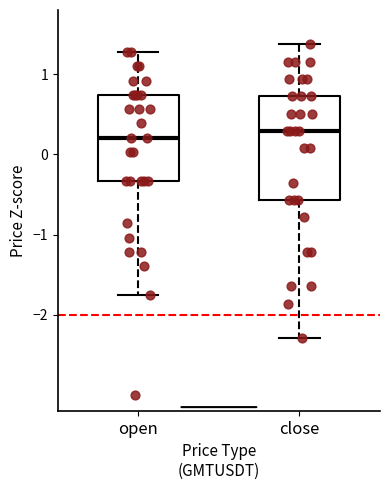

Reading left to right, transcribe this box plot: for each box, give where its median line is, the range the box spans, and where its two whiskers end, as read against the y-axis. The values are not printed on the chart, so give them approximately, as read against the axis.

open: median 0.2, box -0.3 to 0.7, whiskers -1.7 to 1.3
close: median 0.3, box -0.6 to 0.7, whiskers -2.3 to 1.4